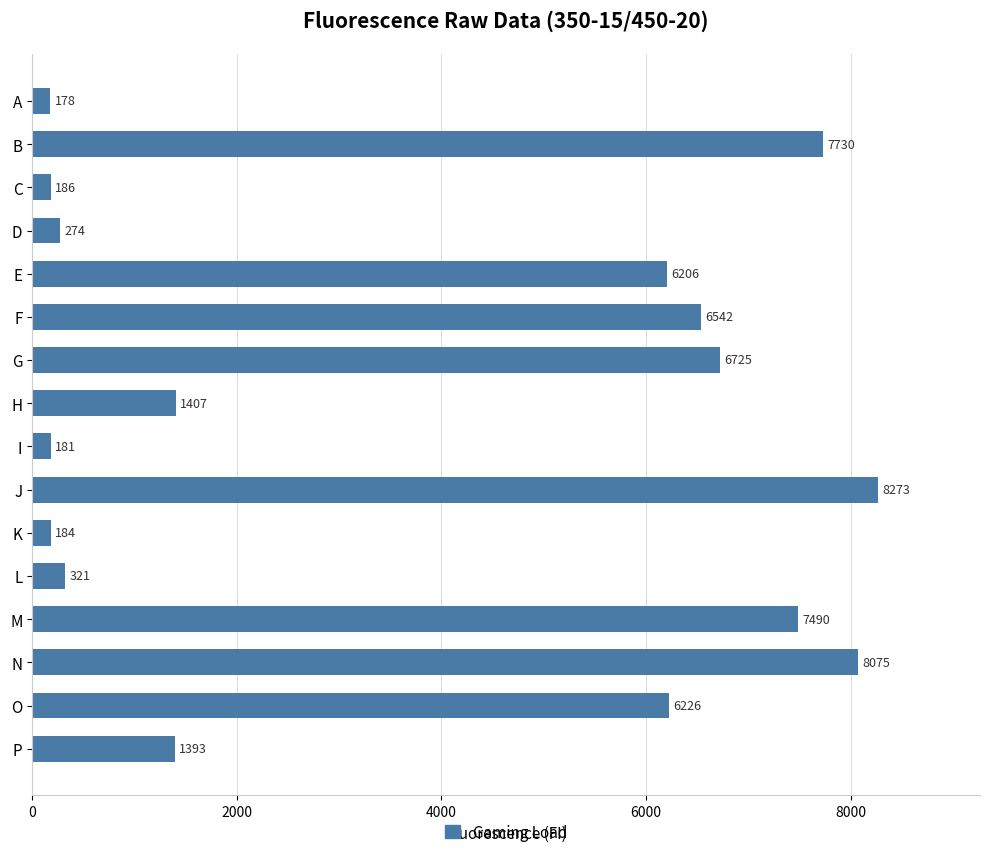

How many values are below 6206?

8